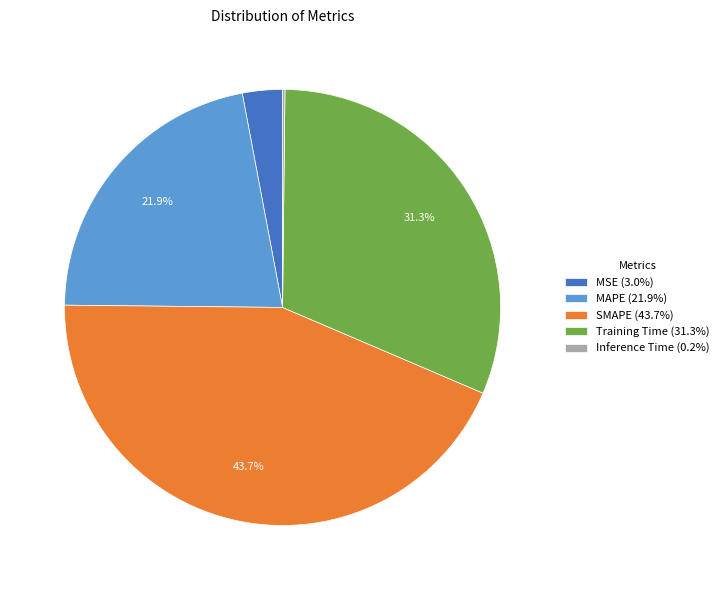

Is there a majority slice in this chart?

No